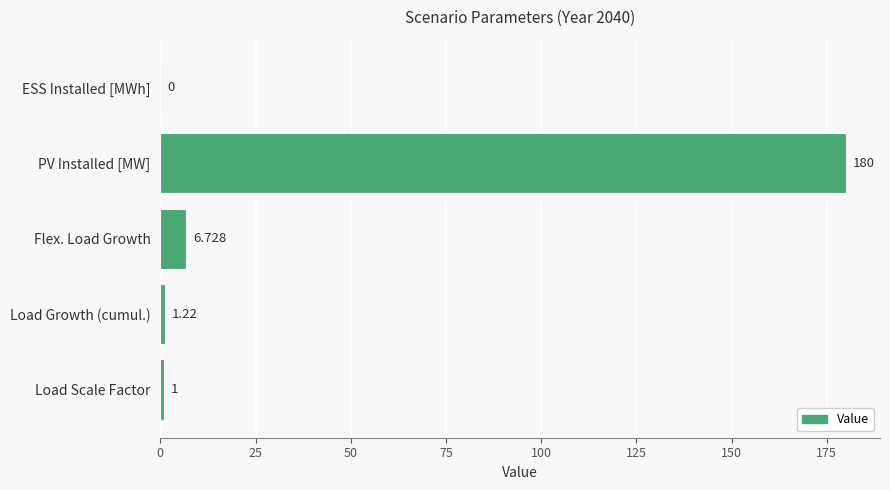

Between Flex. Load Growth and Load Growth (cumul.), which is larger?

Flex. Load Growth